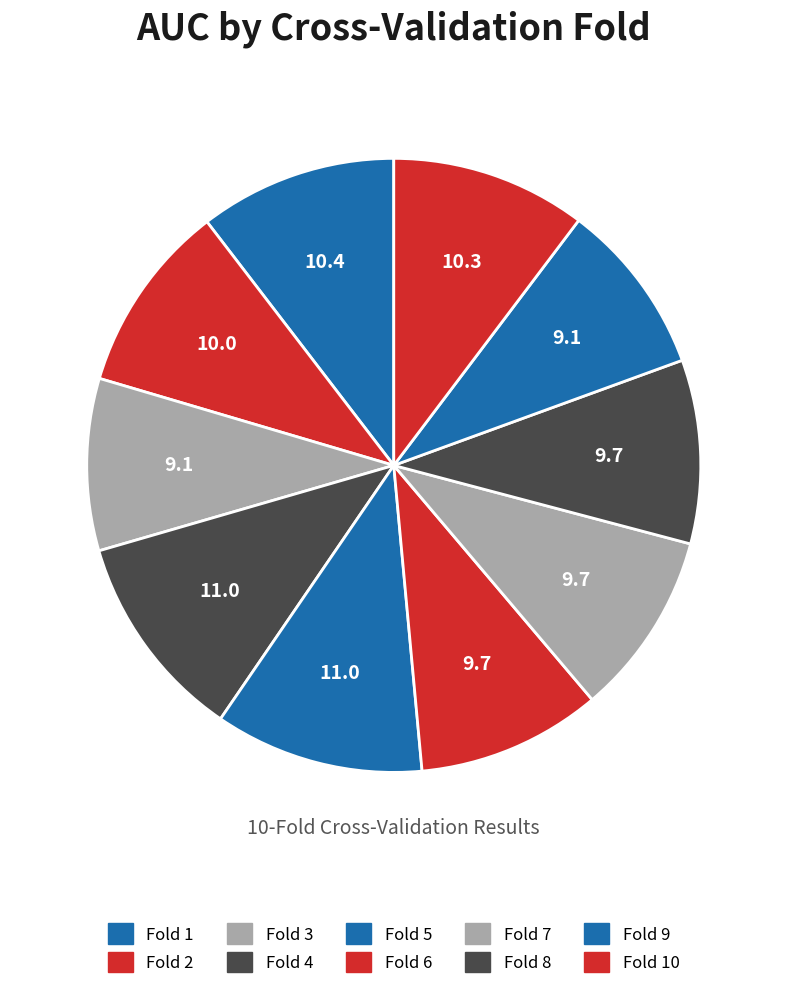

True or false: Fold 5 accounts for 11% of the total.

True